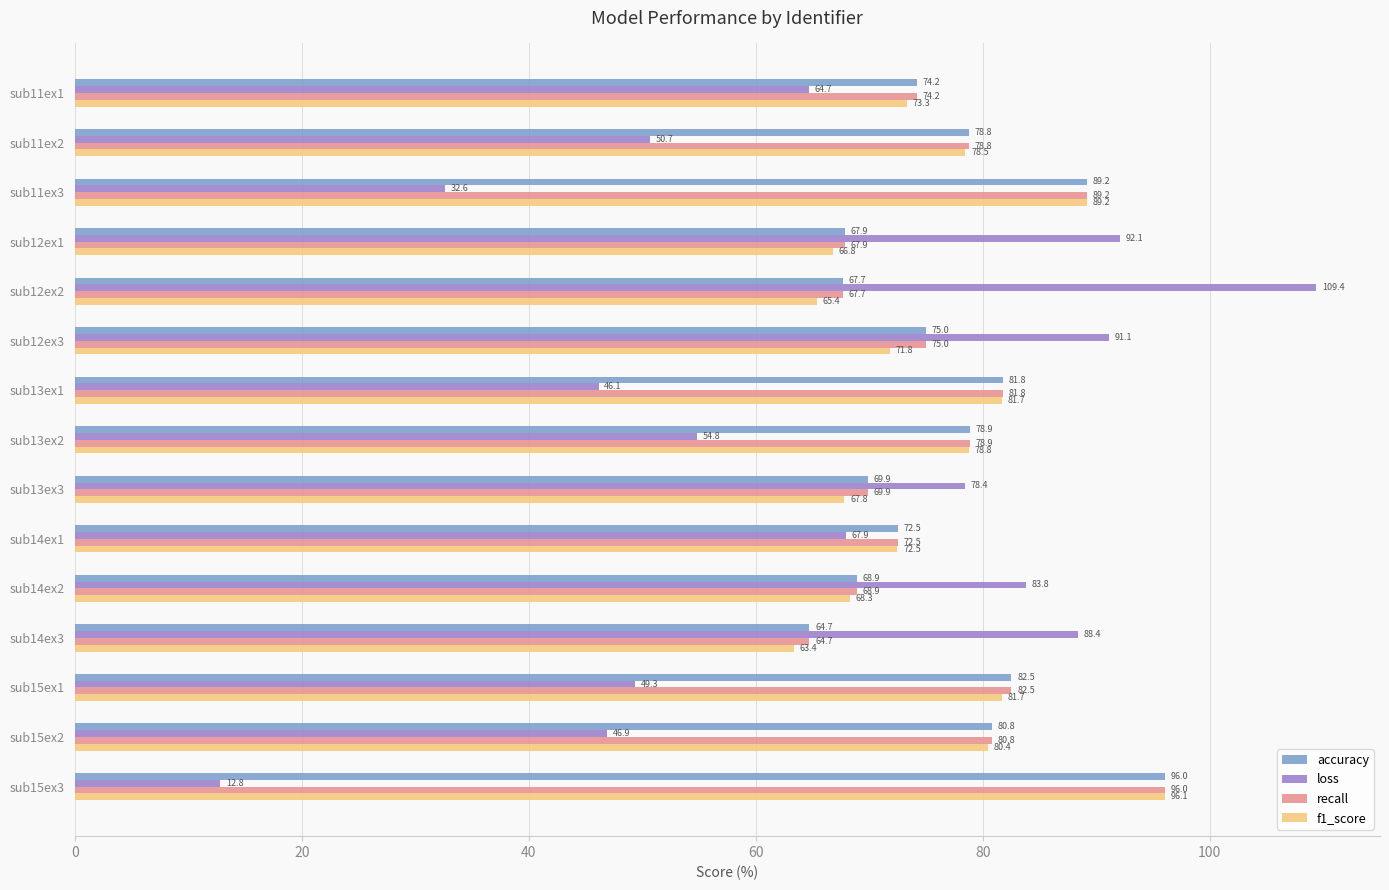

Is it true that loss equals 78.4 at sub13ex3?

True